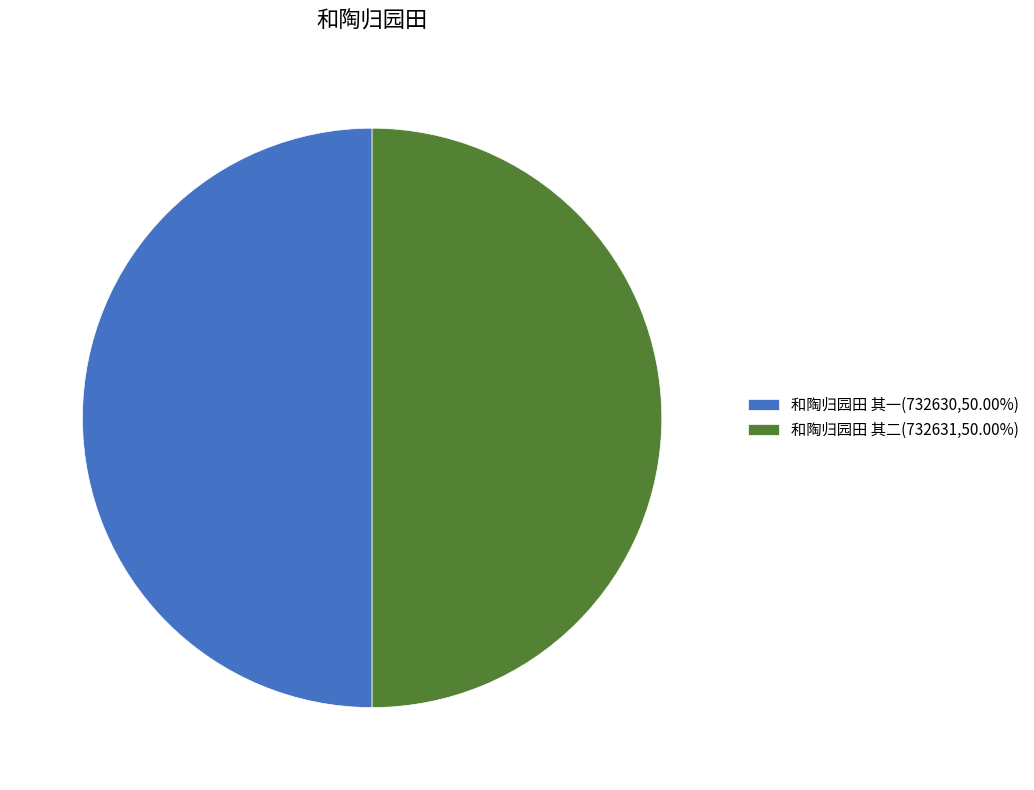

True or false: 和陶归园田 其一 accounts for 50% of the total.

True